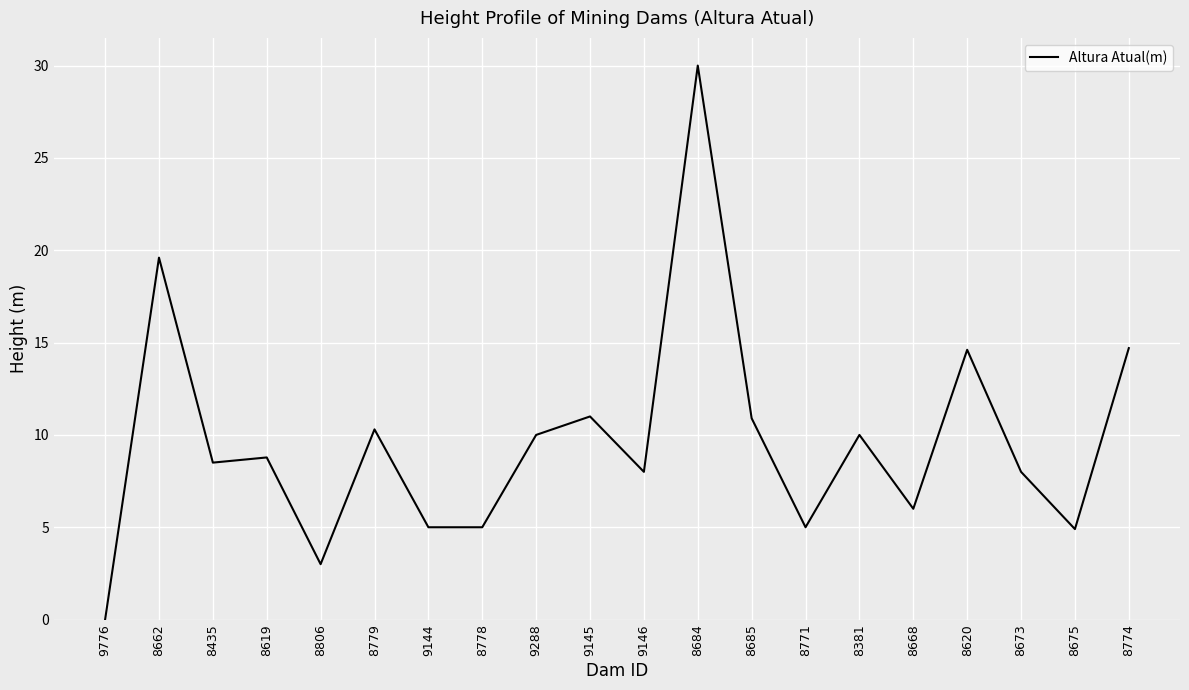

The chart shows a value of 30.0 at 8684. True or false?

True